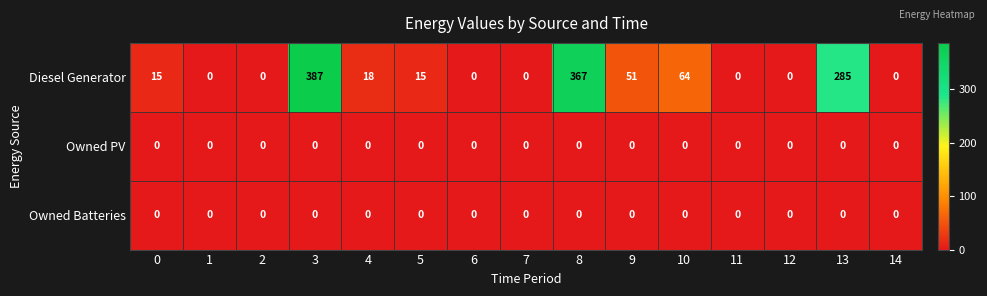

The value of Diesel Generator at 11 is -214. True or false?

False